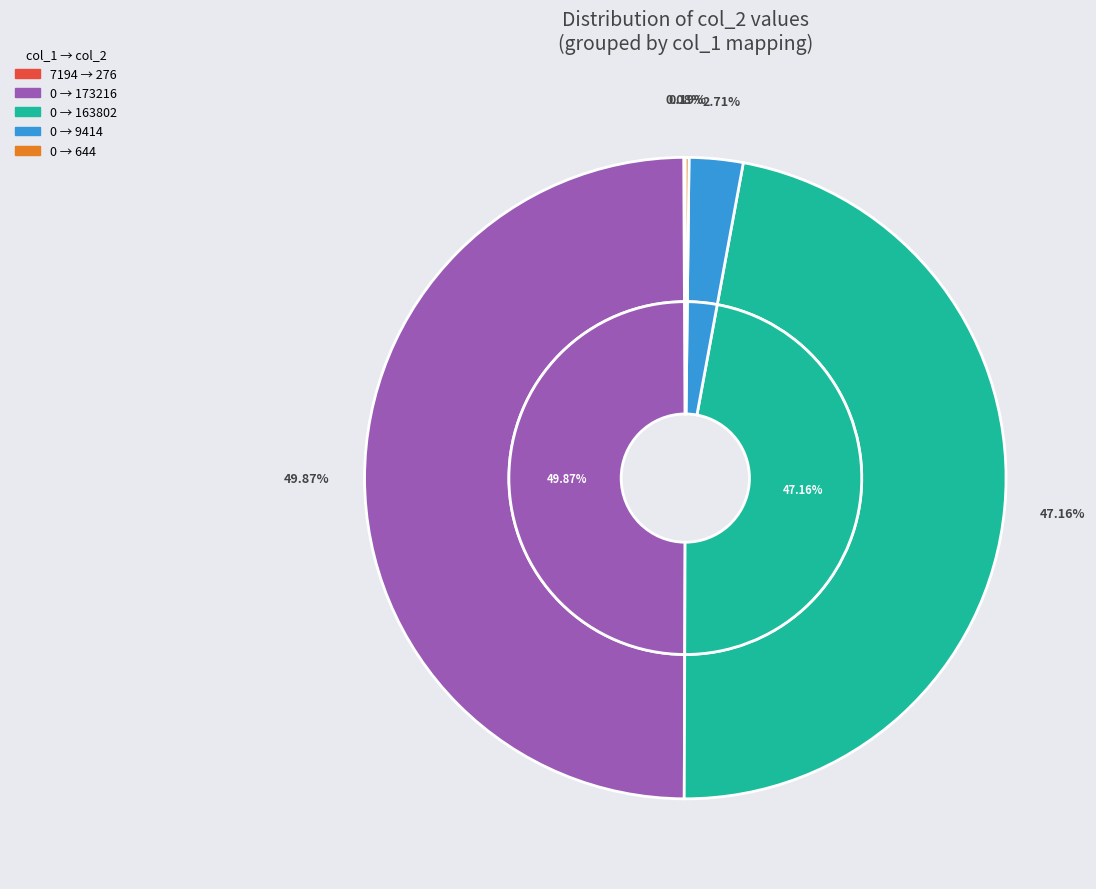

Rank the categories by value from highest to lowest.

173216, 163802, 9414, 644, 276